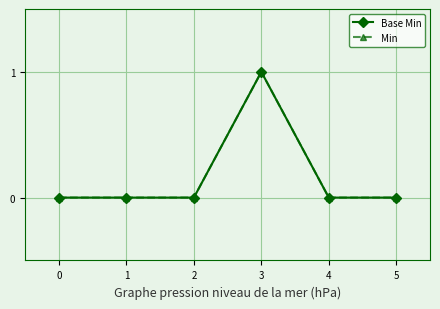

Which category has the highest value across all series?

3